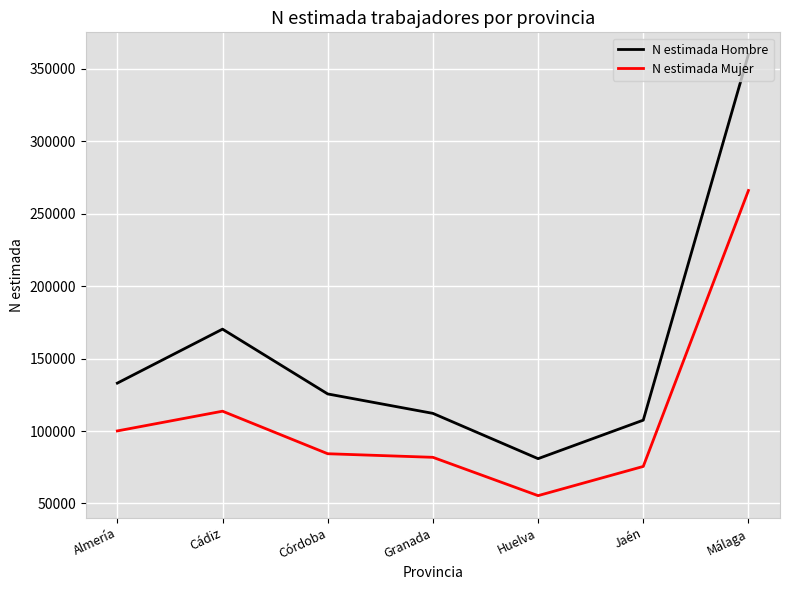

What is the difference between the N estimada Hombre values at Córdoba and Cádiz?

44708